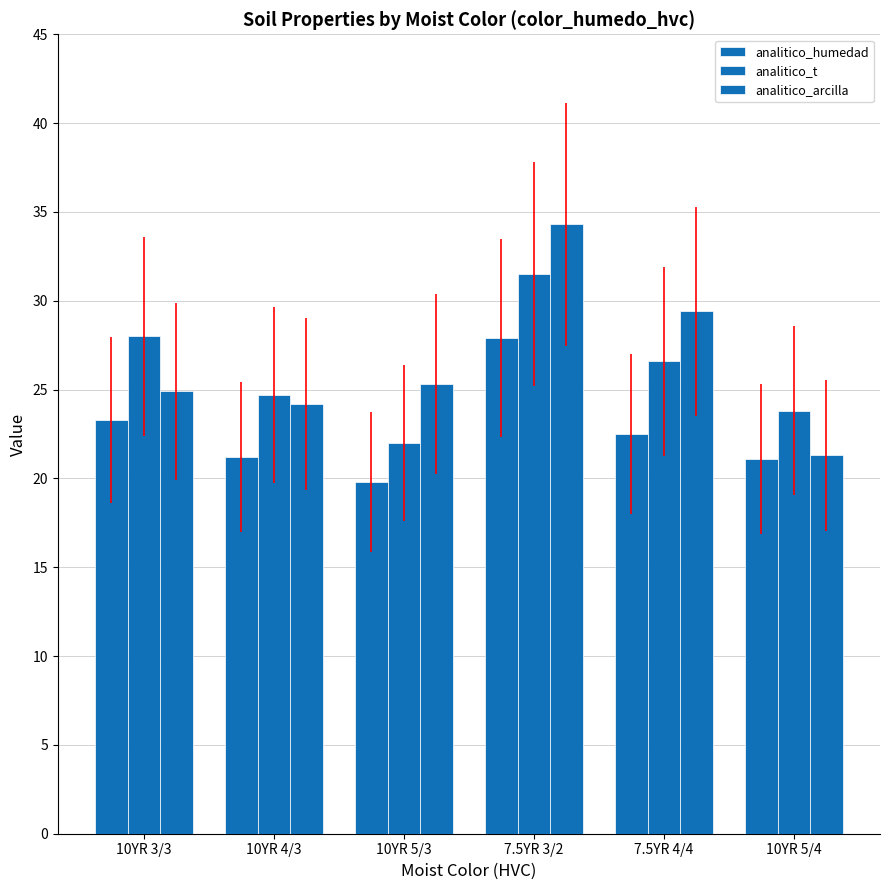

What is the sum of the analitico_t values at 7.5YR 3/2 and 10YR 3/3?

59.5